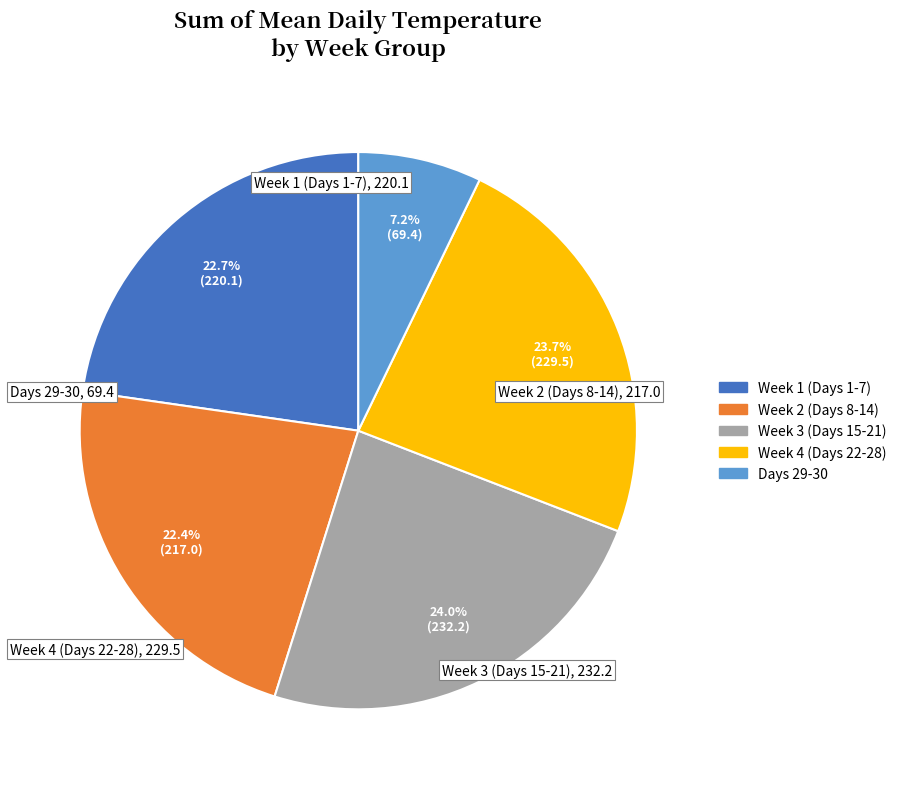

Is there a majority slice in this chart?

No